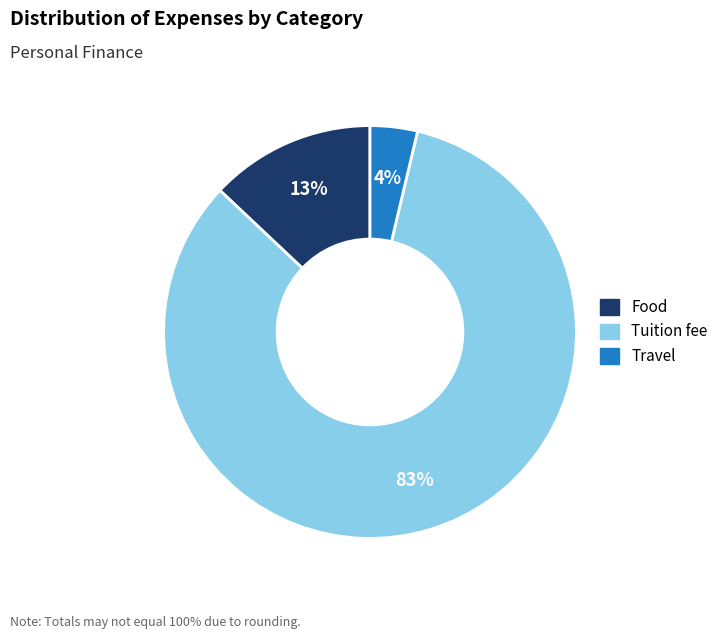

Is there any slice that represents more than half of the pie?

Yes